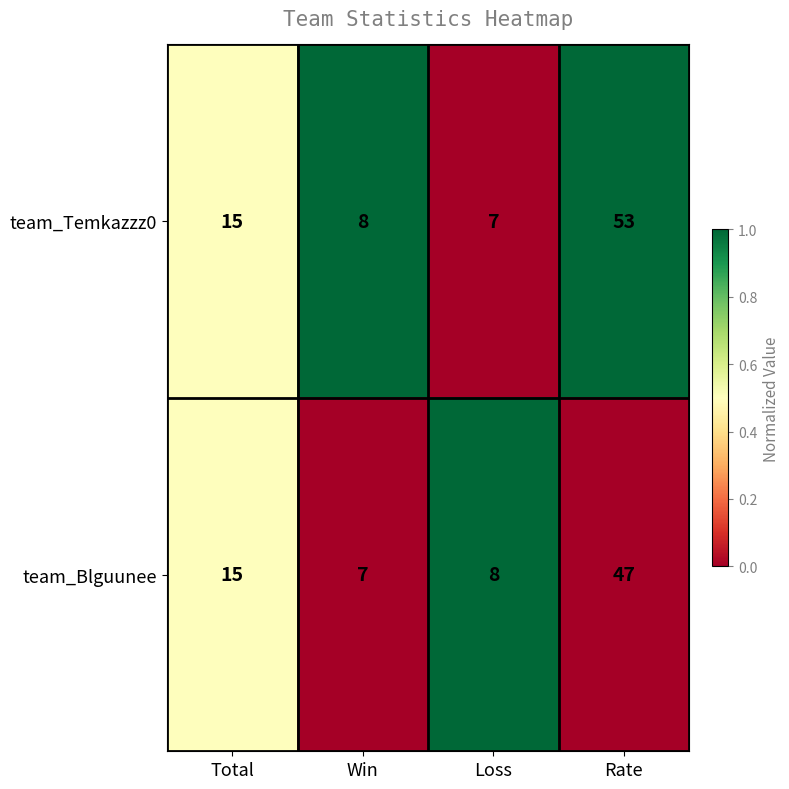

Which series has the largest range (max minus min)?

team_Temkazzz0